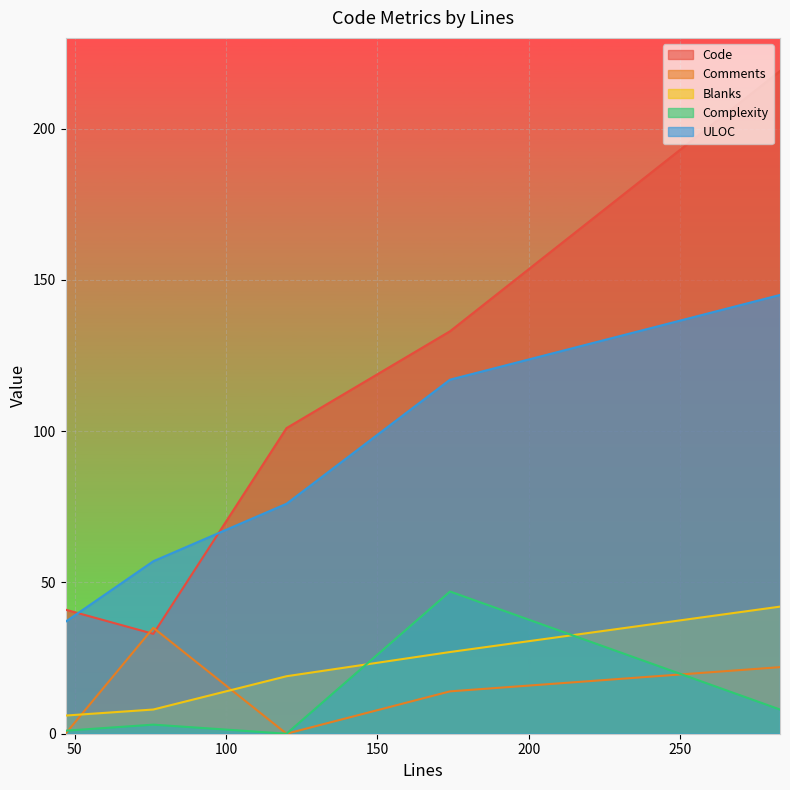

In ULOC, how many points are higher than both neighbors (excluding endpoints)?

0